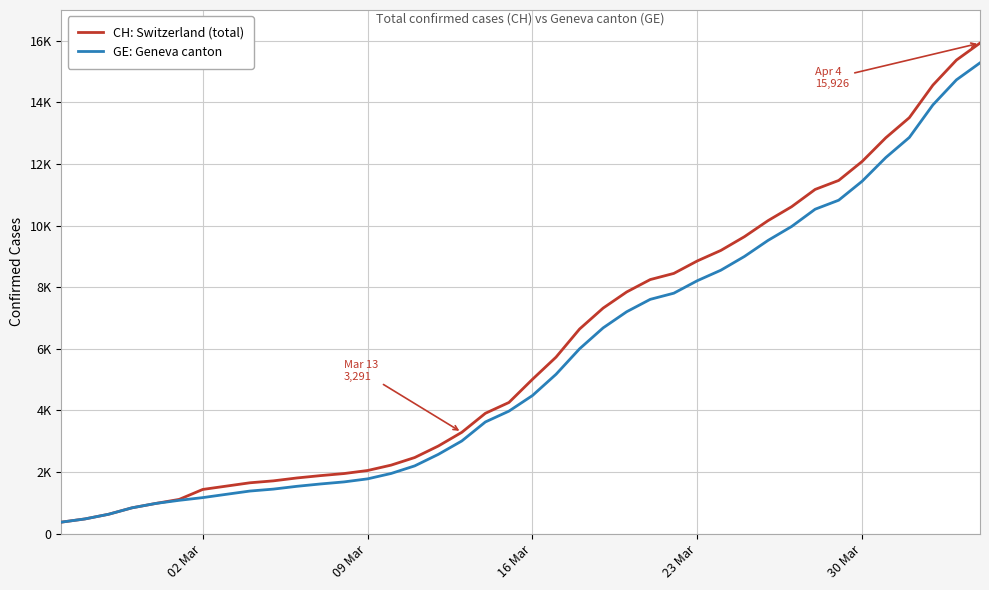

What are all the series names shown in the legend?

CH: Switzerland (total), GE: Geneva canton